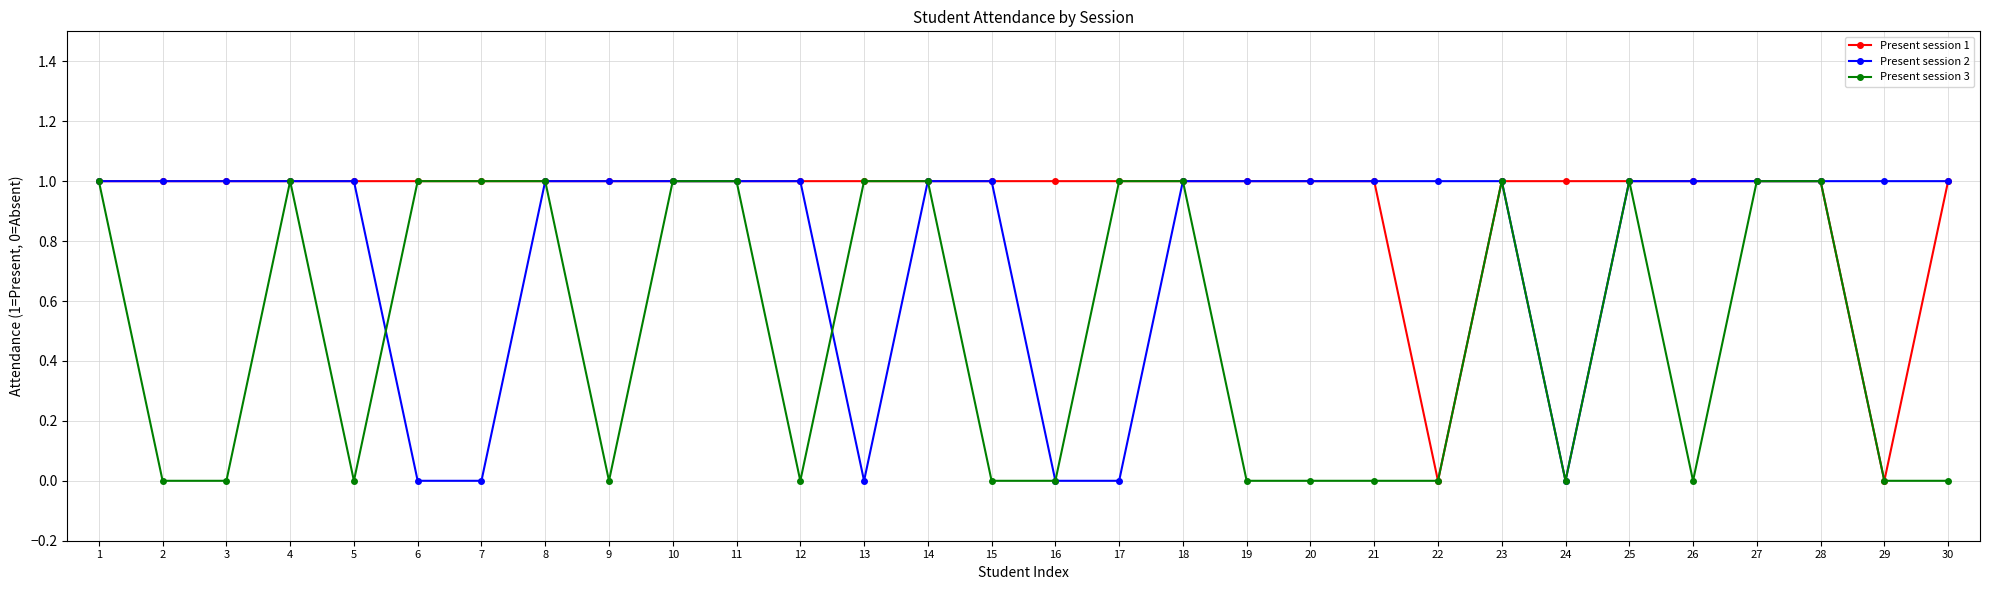

Count the Present session 3 values in the range 0 to 1.

30